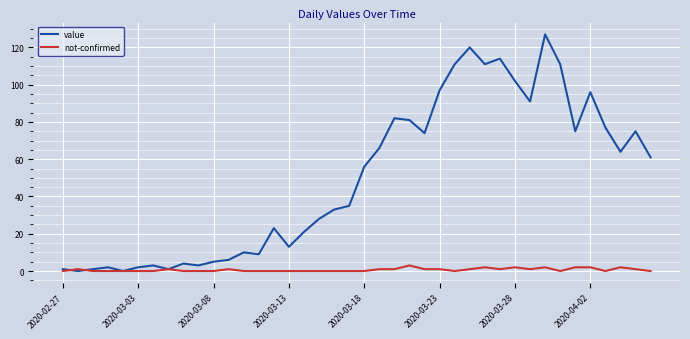

Which series ends up on top after the final intersection of not-confirmed and value?

value